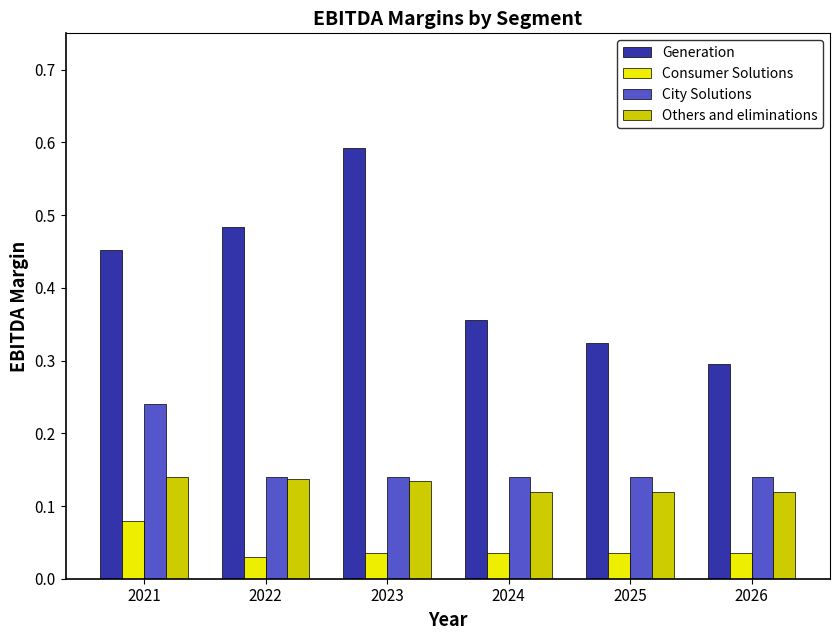

Which category has the highest value across all series?

2023